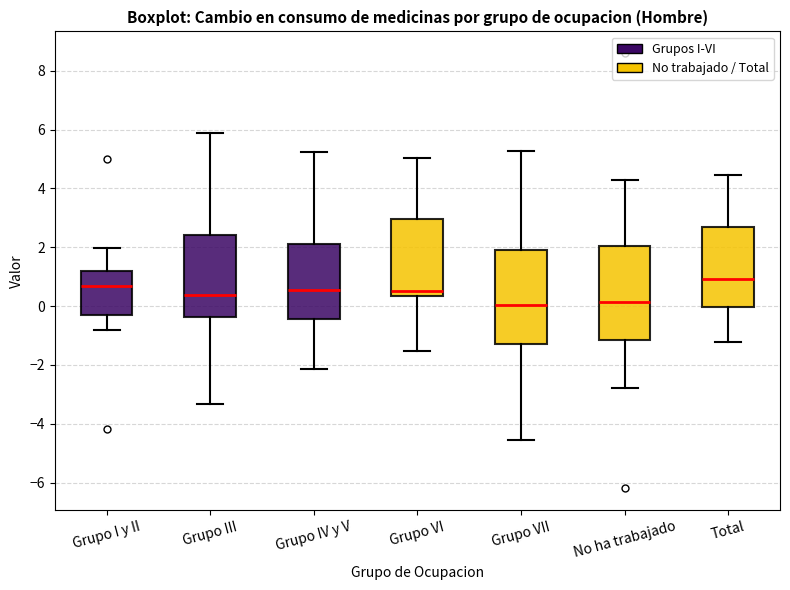

Reading left to right, read every box against the y-axis: the position of its median line, the range the box covers, and the ends of its whiskers. The values are not printed on the chart, so give them approximately, as read against the axis.

Grupo I y II: median 0.6, box -0.2 to 1.2, whiskers -0.8 to 2.0
Grupo III: median 0.4, box -0.4 to 2.4, whiskers -3.4 to 5.8
Grupo IV y V: median 0.6, box -0.4 to 2.2, whiskers -2.2 to 5.2
Grupo VI: median 0.6, box 0.4 to 3.0, whiskers -1.6 to 5.0
Grupo VII: median 0.0, box -1.2 to 2.0, whiskers -4.6 to 5.2
No ha trabajado: median 0.2, box -1.2 to 2.0, whiskers -2.8 to 4.2
Total: median 1.0, box 0.0 to 2.6, whiskers -1.2 to 4.4